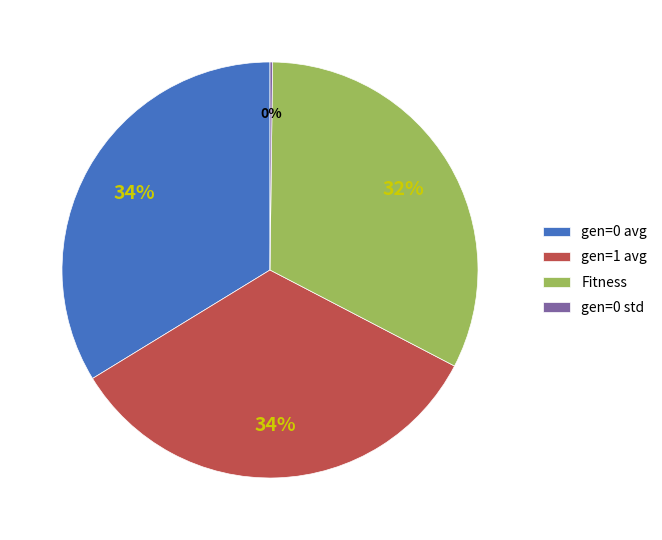

Does any single category account for the majority?

No